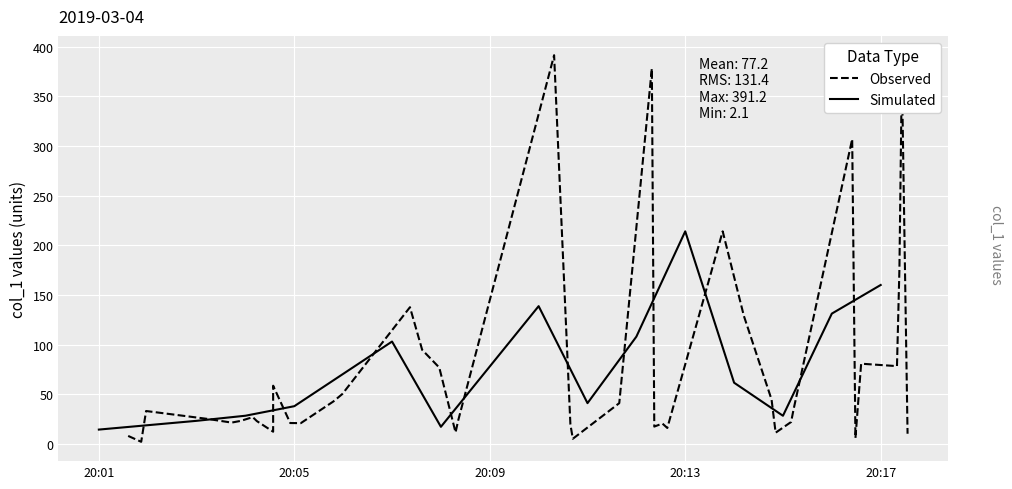

What is the minimum value shown in the chart?

2.1